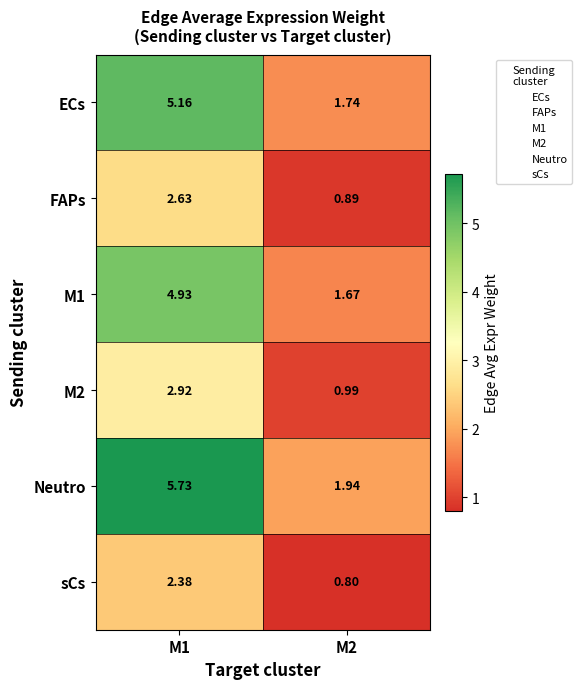

Is the value of M1 at M2 greater than the value of FAPs at M1?

No